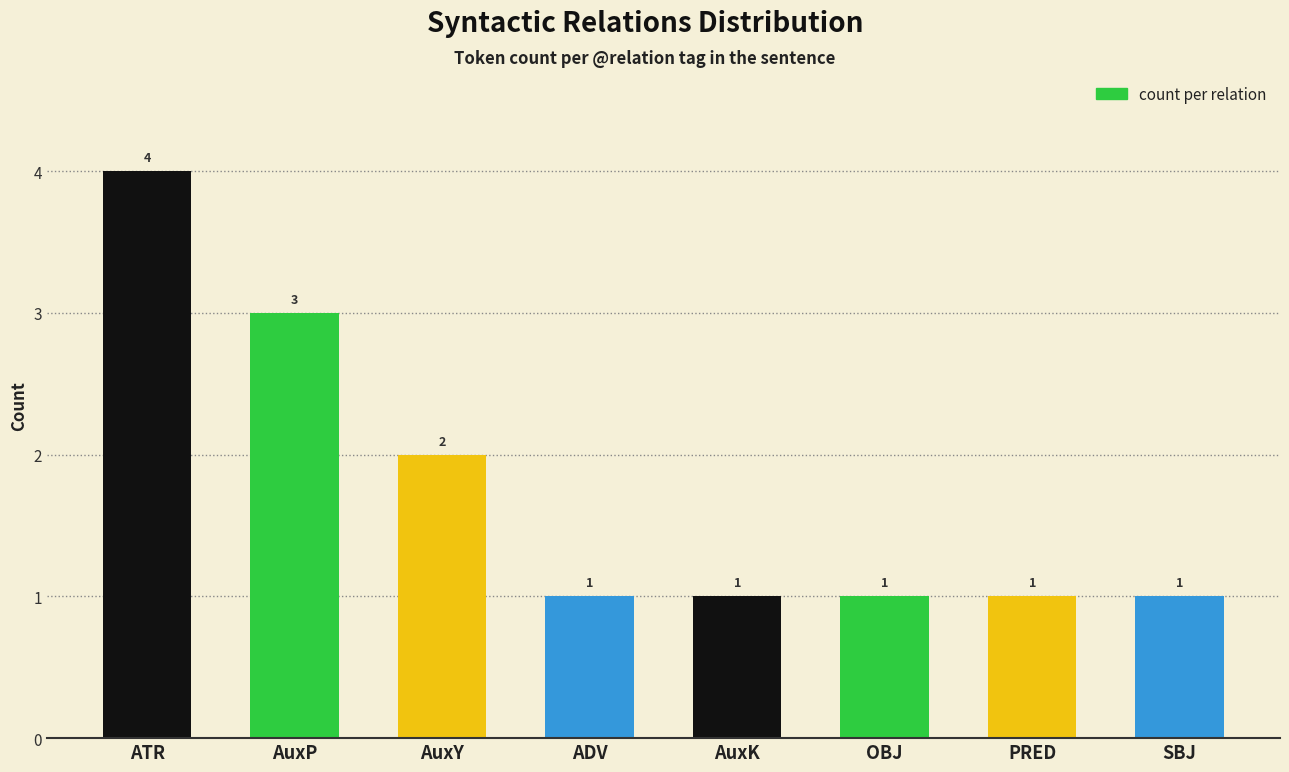

The value at AuxP is 3. True or false?

True